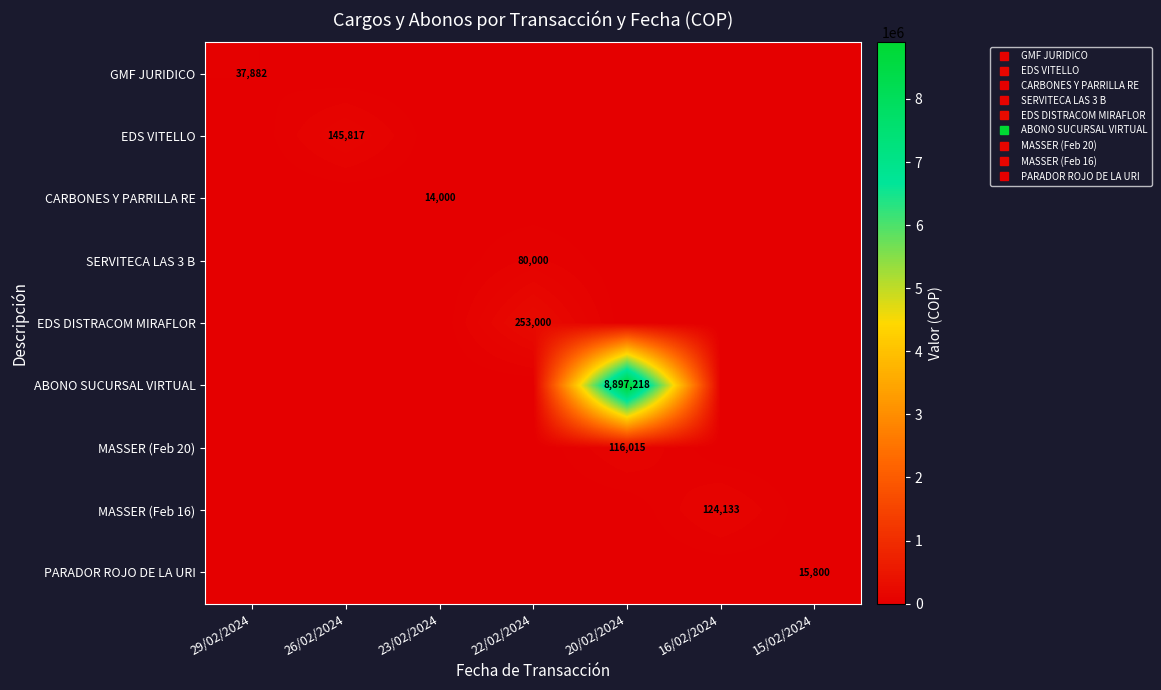

List the series in order of their peak value, lowest first.

CARBONES Y PARRILLA RE, PARADOR ROJO DE LA URI, GMF JURIDICO, SERVITECA LAS 3 B, MASSER (Feb 20), MASSER (Feb 16), EDS VITELLO, EDS DISTRACOM MIRAFLOR, ABONO SUCURSAL VIRTUAL